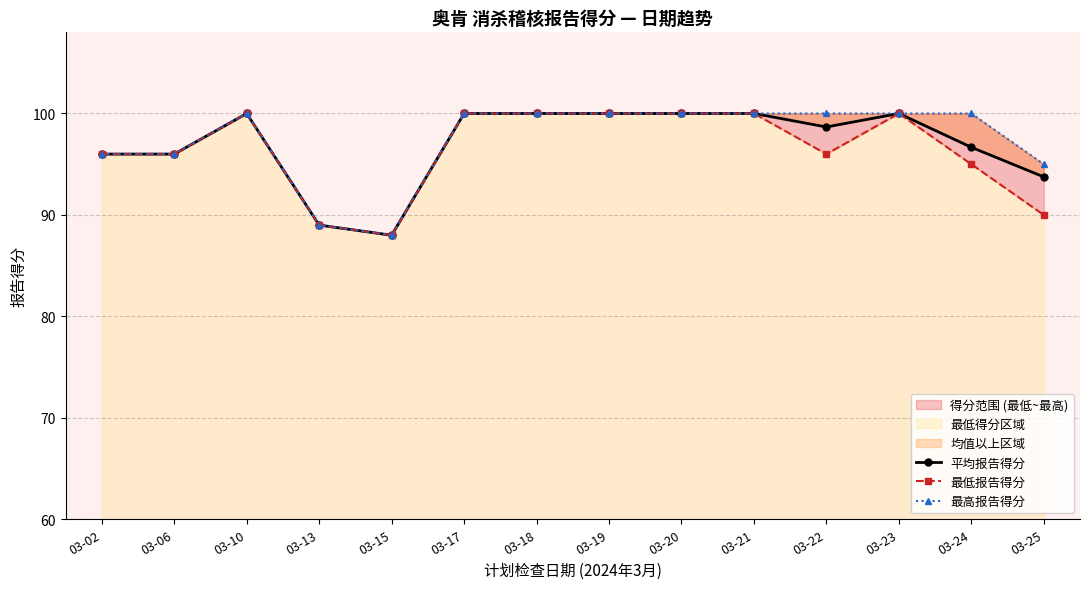

What is the sum of all 平均报告得分 values?

1358.1